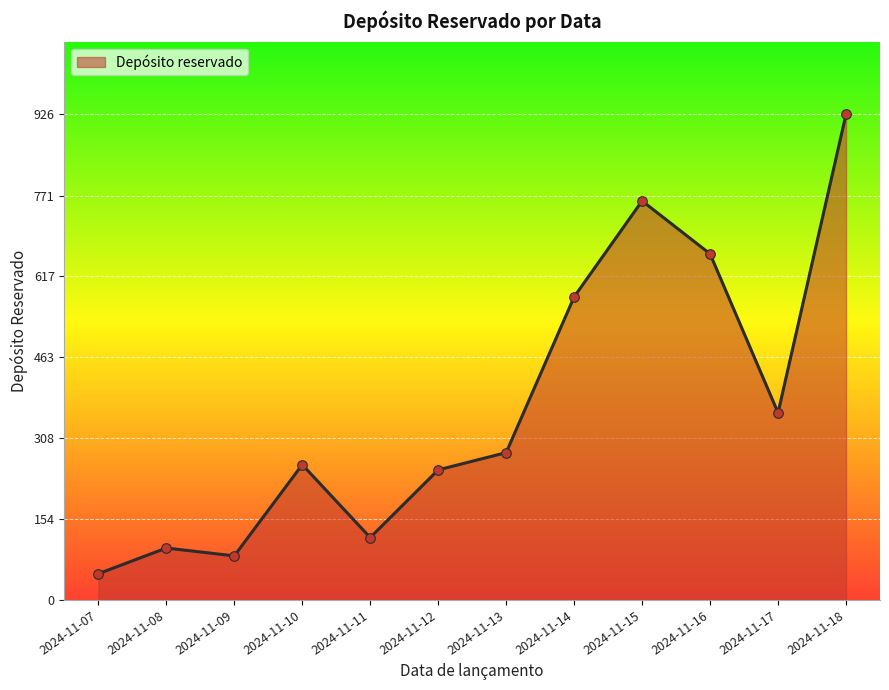

Between 2024-11-07 and 2024-11-11, which is larger?

2024-11-11